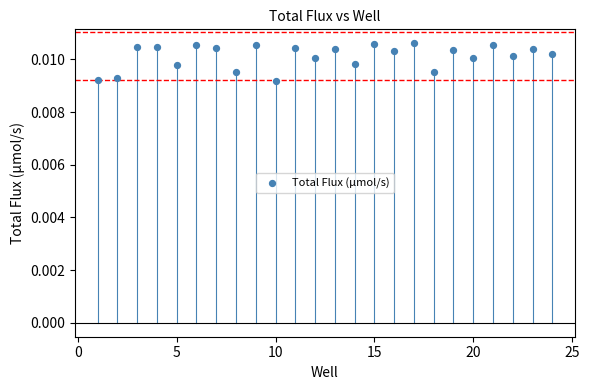

What is the range of X values (max minus min)?

23.0